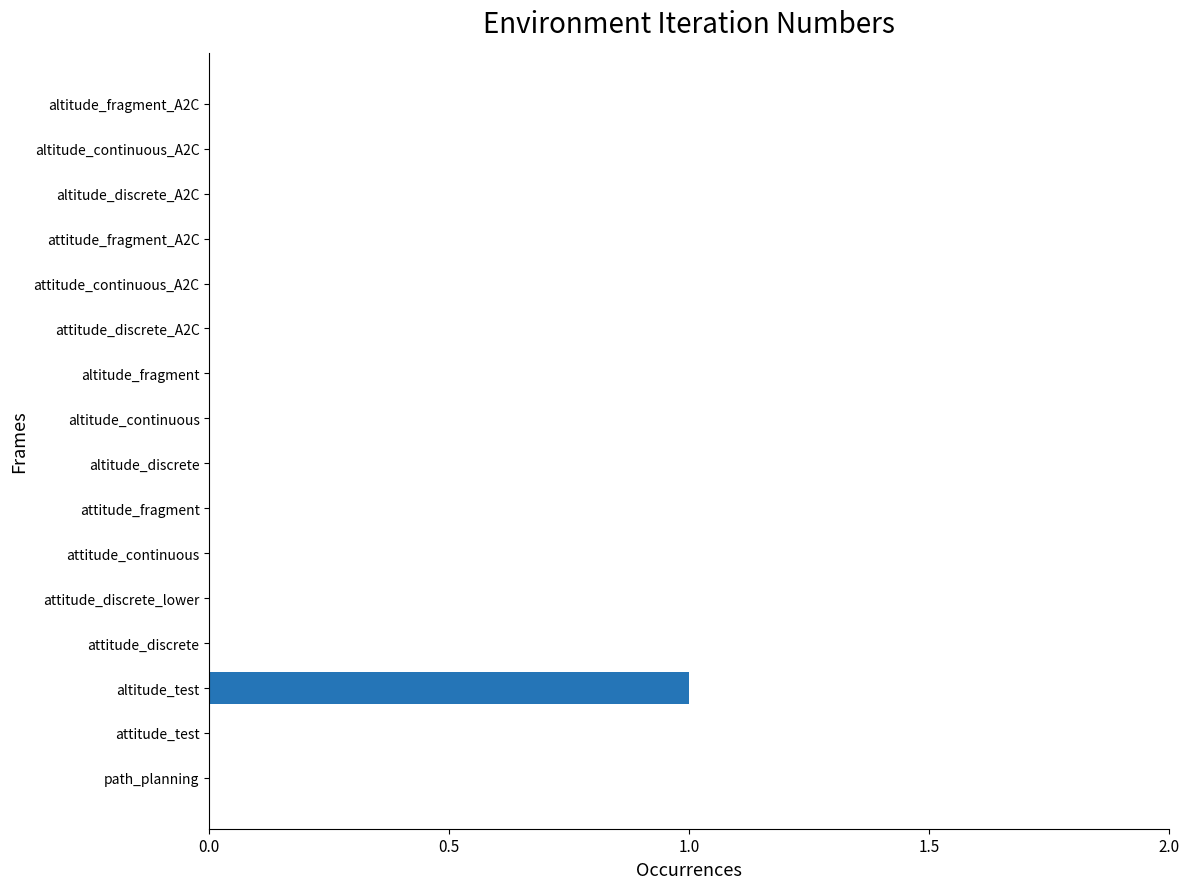

How many distinct data groups are displayed?

1